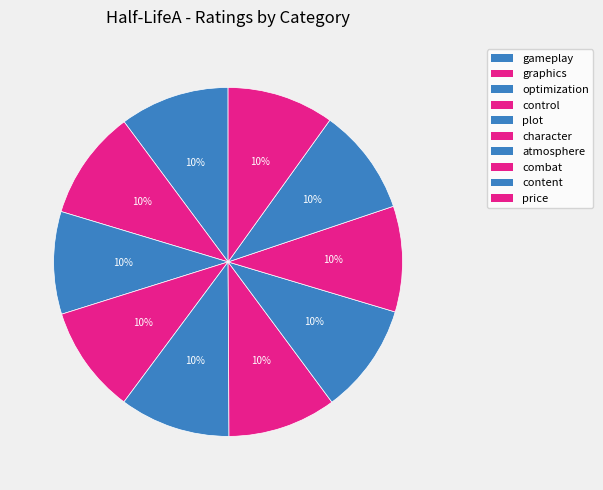

How many segments does this pie chart have?

10